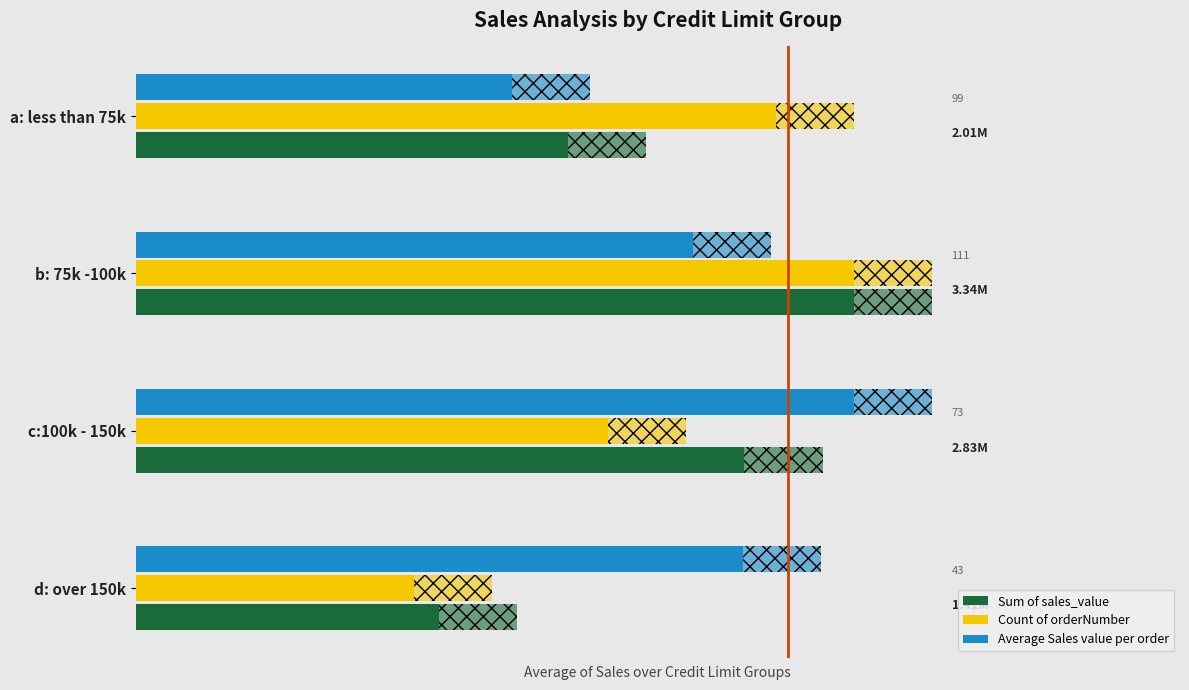

True or false: Count of orderNumber has a value of 145.4 at b: 75k -100k.

False